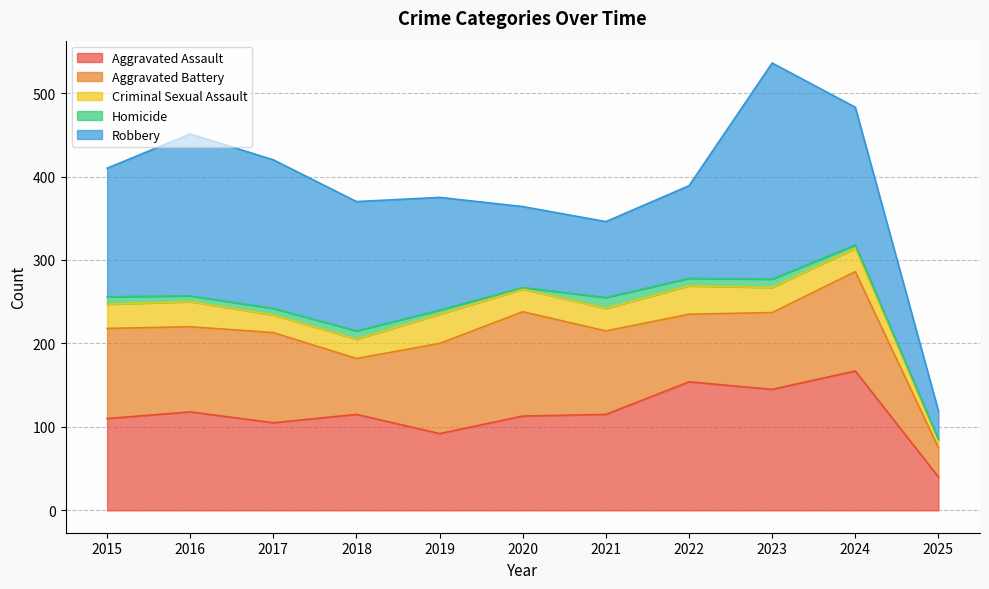

How many data points in Robbery are less than 154?

5